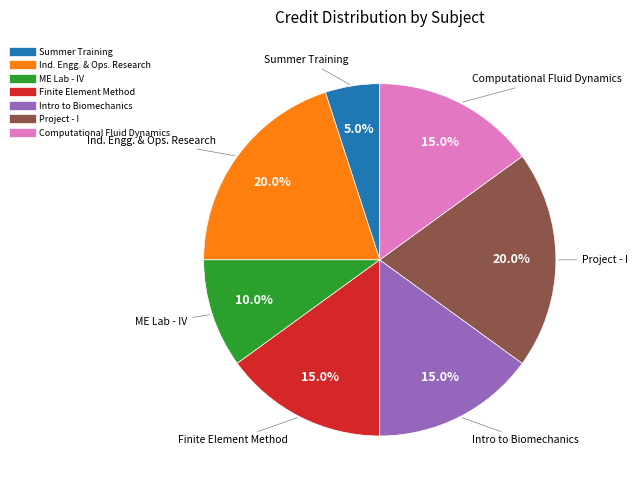

Does any single category account for the majority?

No